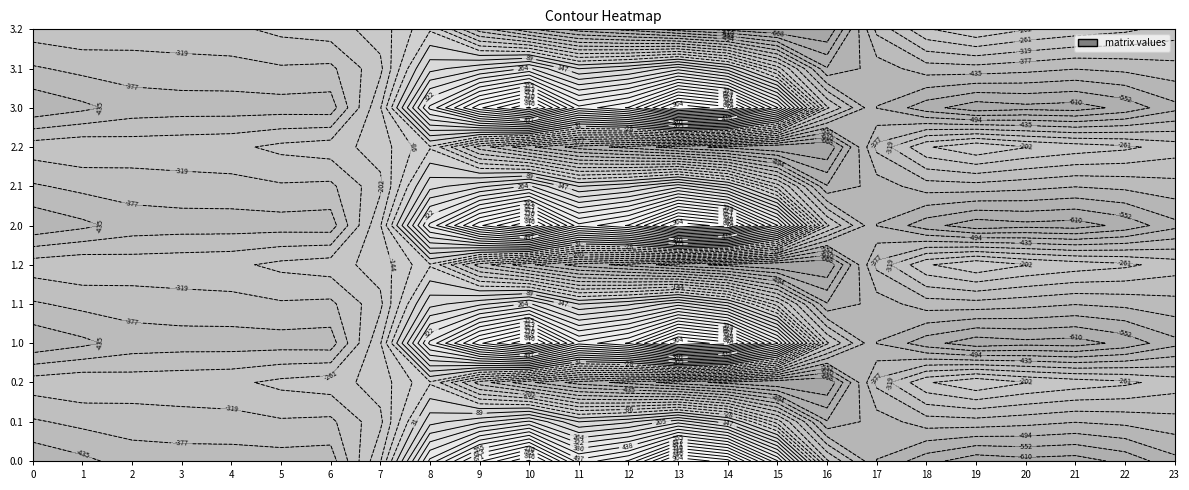

What is the difference between the highest and lowest values at 20?

430.7